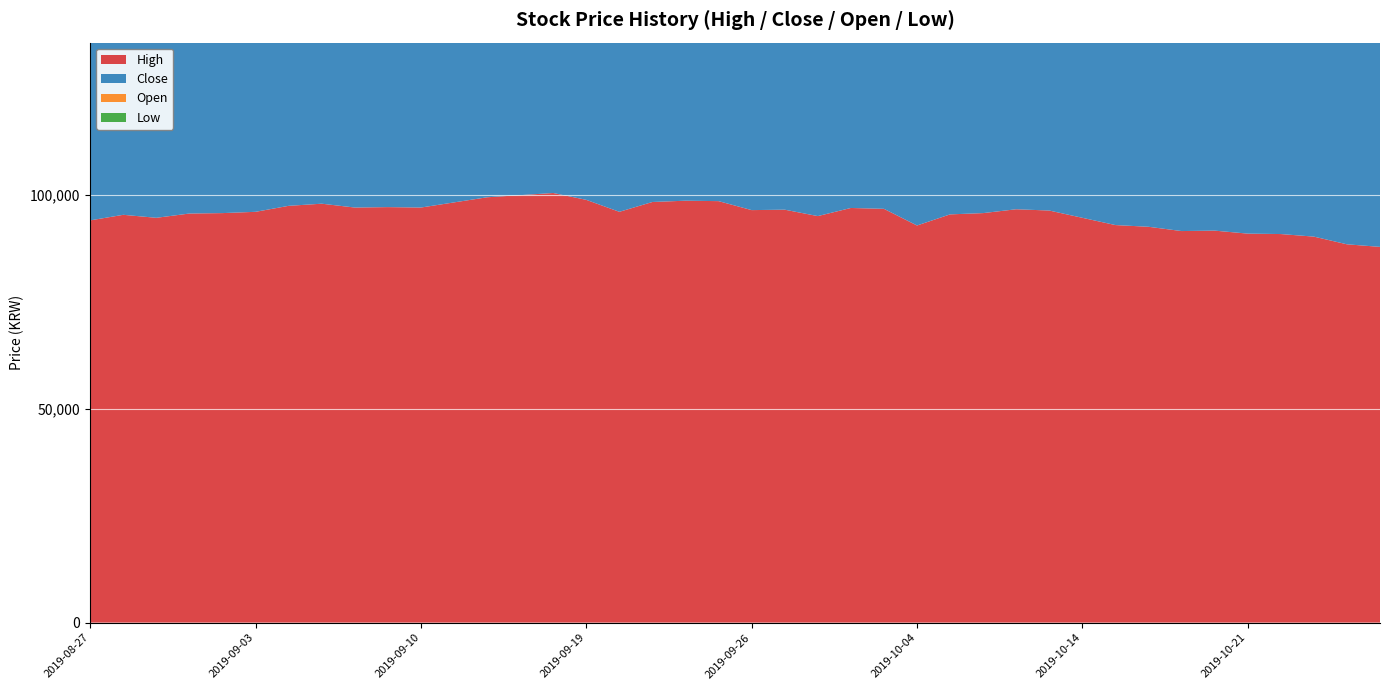

Reading left to right, extract all data points from this chart.

Low: 2019-08-27=92500	2019-08-28=93000	2019-08-29=92900	2019-08-30=94200	2019-09-02=94300	2019-09-03=94600	2019-09-04=94400	2019-09-05=96700	2019-09-06=94400	2019-09-09=94600	2019-09-10=95300	2019-09-11=96300	2019-09-16=97300	2019-09-17=98000	2019-09-18=98200	2019-09-19=95500	2019-09-20=93900	2019-09-23=94500	2019-09-24=97200	2019-09-25=95000	2019-09-26=94600	2019-09-27=93300	2019-09-30=93300	2019-10-01=92300	2019-10-02=92300	2019-10-04=86800	2019-10-07=90300	2019-10-08=90800	2019-10-10=94500	2019-10-11=91200	2019-10-14=91200	2019-10-15=91700	2019-10-16=90300	2019-10-17=90500	2019-10-18=89400	2019-10-21=89600	2019-10-22=89500	2019-10-23=88300	2019-10-24=86800	2019-10-25=86800
Open: 2019-08-27=93000	2019-08-28=95400	2019-08-29=93100	2019-08-30=94500	2019-09-02=94300	2019-09-03=95000	2019-09-04=95000	2019-09-05=97000	2019-09-06=96200	2019-09-09=94600	2019-09-10=96500	2019-09-11=96400	2019-09-16=98600	2019-09-17=98700	2019-09-18=99100	2019-09-19=98100	2019-09-20=96000	2019-09-23=95500	2019-09-24=97900	2019-09-25=98600	2019-09-26=94600	2019-09-27=96600	2019-09-30=94100	2019-10-01=93800	2019-10-02=95600	2019-10-04=91800	2019-10-07=92400	2019-10-08=92300	2019-10-10=94600	2019-10-11=93500	2019-10-14=93000	2019-10-15=92100	2019-10-16=92300	2019-10-17=90600	2019-10-18=91600	2019-10-21=89600	2019-10-22=90300	2019-10-23=89700	2019-10-24=88200	2019-10-25=86900
Close: 2019-08-27=92900	2019-08-28=93700	2019-08-29=94300	2019-08-30=94200	2019-09-02=95100	2019-09-03=95200	2019-09-04=97400	2019-09-05=96900	2019-09-06=94900	2019-09-09=96400	2019-09-10=95800	2019-09-11=98300	2019-09-16=99000	2019-09-17=99000	2019-09-18=98200	2019-09-19=95700	2019-09-20=95700	2019-09-23=97900	2019-09-24=98000	2019-09-25=95100	2019-09-26=95400	2019-09-27=94100	2019-09-30=94500	2019-10-01=96600	2019-10-02=92400	2019-10-04=87400	2019-10-07=91600	2019-10-08=95700	2019-10-10=96200	2019-10-11=92800	2019-10-14=92100	2019-10-15=92200	2019-10-16=90400	2019-10-17=91400	2019-10-18=89600	2019-10-21=90400	2019-10-22=90200	2019-10-23=88600	2019-10-24=87000	2019-10-25=87500
High: 2019-08-27=94100	2019-08-28=95400	2019-08-29=94700	2019-08-30=95700	2019-09-02=95800	2019-09-03=96100	2019-09-04=97500	2019-09-05=98000	2019-09-06=97100	2019-09-09=97200	2019-09-10=97100	2019-09-11=98300	2019-09-16=99500	2019-09-17=100000	2019-09-18=100500	2019-09-19=98900	2019-09-20=96100	2019-09-23=98400	2019-09-24=98700	2019-09-25=98600	2019-09-26=96500	2019-09-27=96600	2019-09-30=95100	2019-10-01=97000	2019-10-02=96800	2019-10-04=92900	2019-10-07=95500	2019-10-08=95800	2019-10-10=96700	2019-10-11=96400	2019-10-14=94700	2019-10-15=93000	2019-10-16=92600	2019-10-17=91600	2019-10-18=91700	2019-10-21=91000	2019-10-22=90900	2019-10-23=90300	2019-10-24=88500	2019-10-25=87900